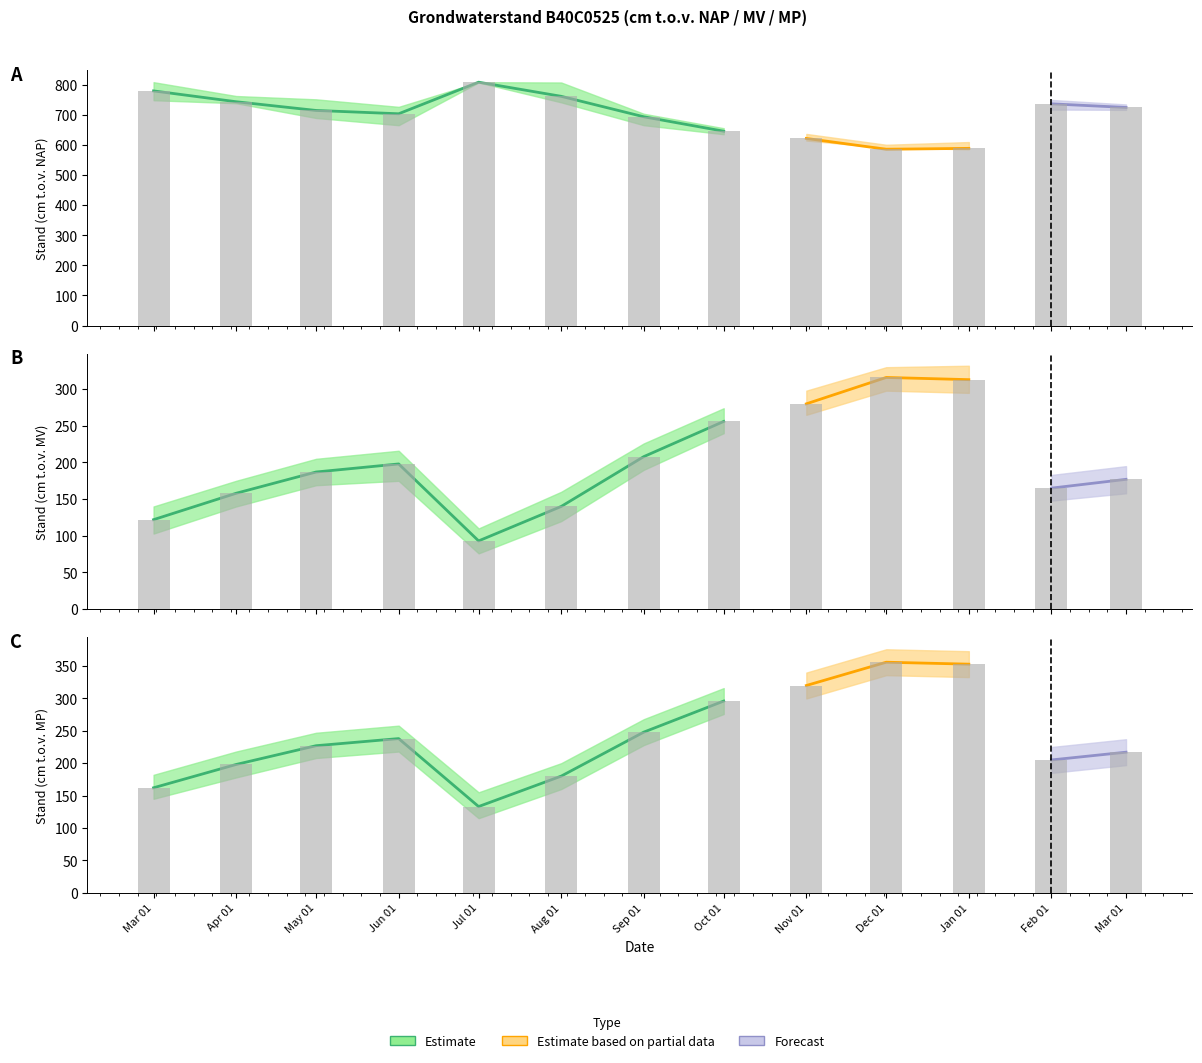

What is the difference between the maximum and second lowest values in the Stand upper (cm t.o.v. NAP) series?

194